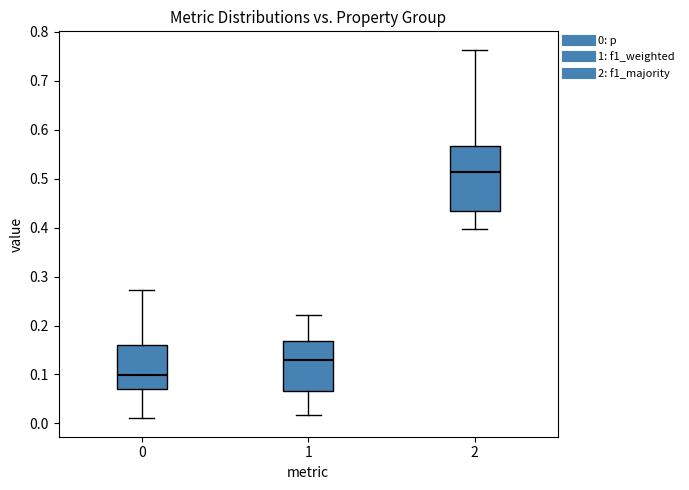

Reading left to right, transcribe this box plot: for each box, give where its median line is, the range the box spans, and where its two whiskers end, as read against the y-axis. The values are not printed on the chart, so give them approximately, as read against the axis.

0: median 0.10, box 0.07 to 0.16, whiskers 0.01 to 0.27
1: median 0.13, box 0.07 to 0.17, whiskers 0.02 to 0.22
2: median 0.51, box 0.43 to 0.57, whiskers 0.40 to 0.76